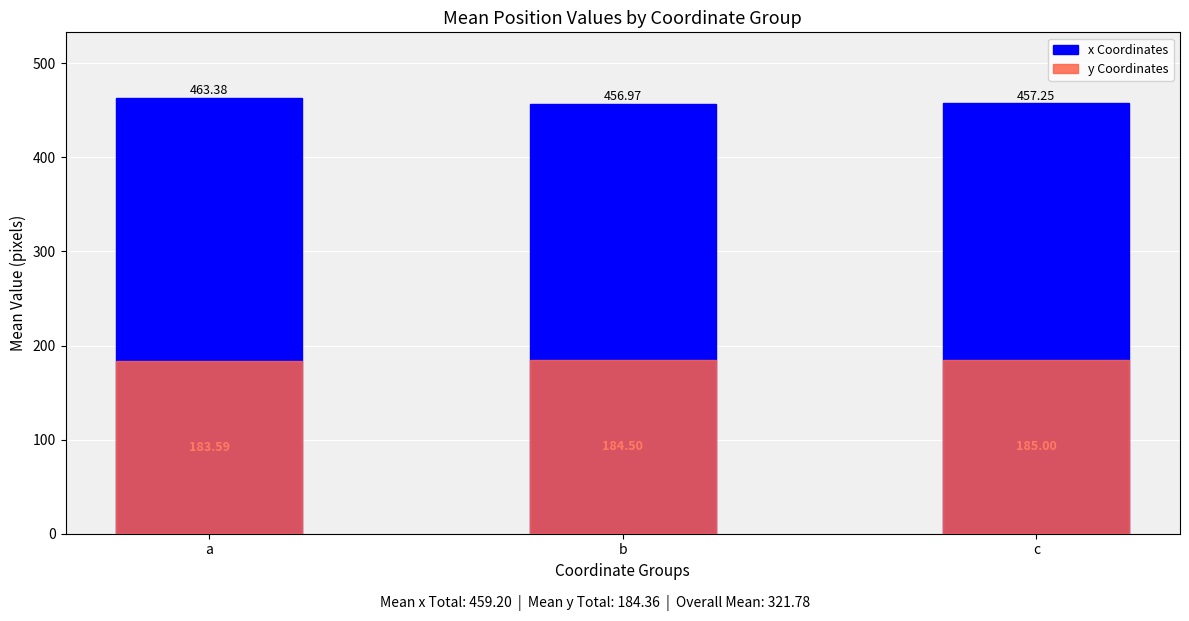

List the labels in order of y Coordinates value, smallest first.

a, b, c